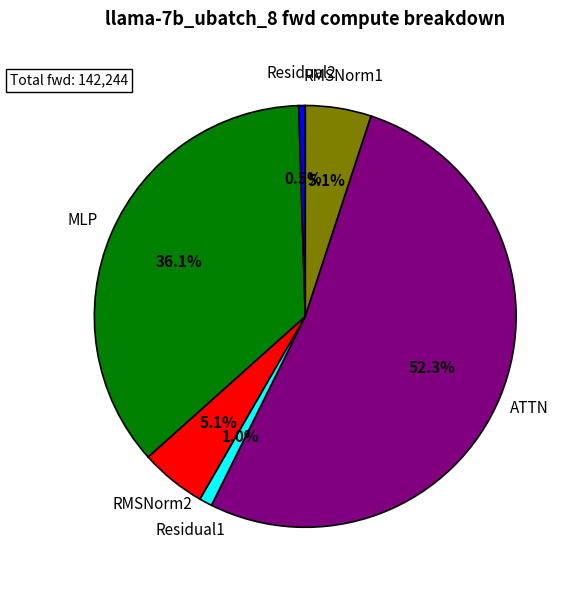

True or false: RMSNorm2 accounts for 5% of the total.

True